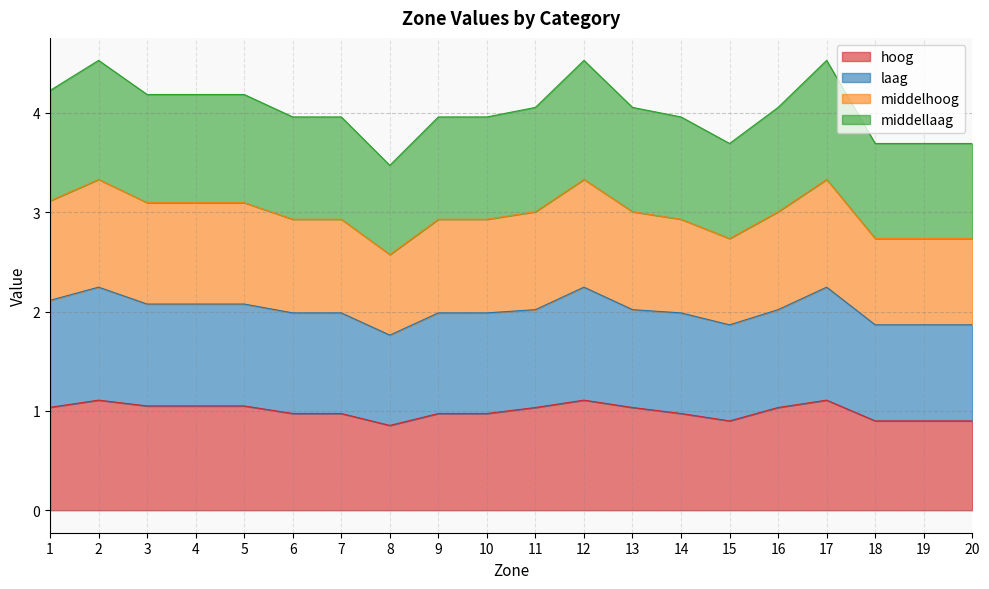

What is the total value across all series at 20?

3.7